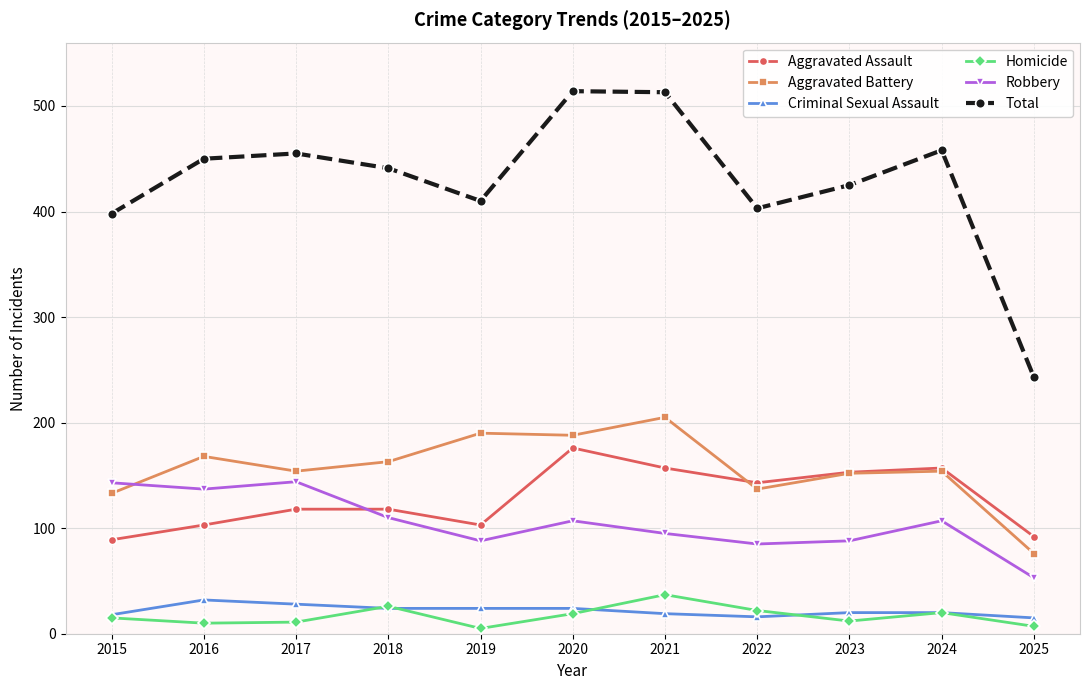

List the series in order of their peak value, lowest first.

Criminal Sexual Assault, Homicide, Robbery, Aggravated Assault, Aggravated Battery, Total